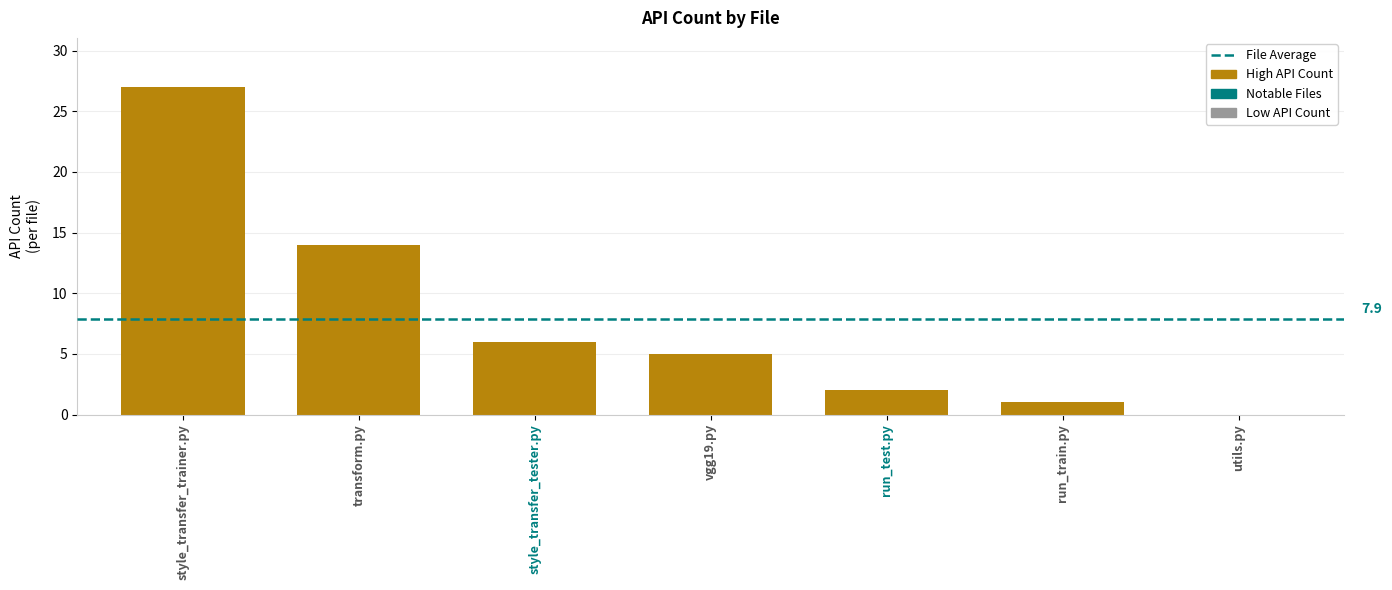

What is the sum of the values at run_train.py and style_transfer_trainer.py?

28